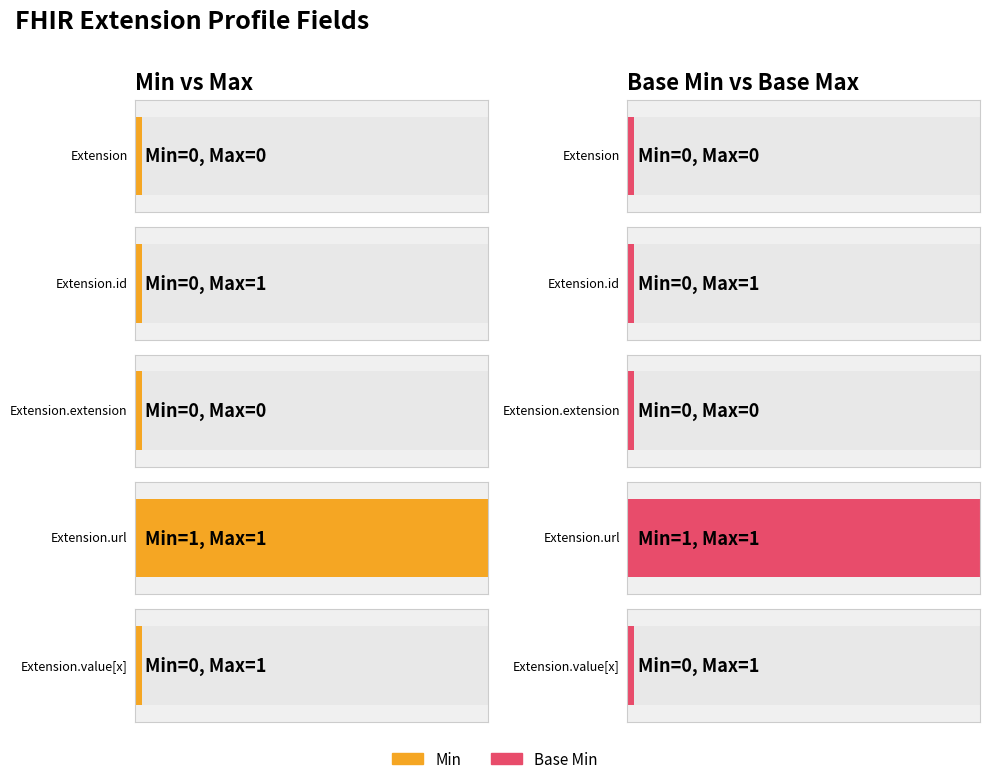

At how many categories does at least one series exceed 0?

1